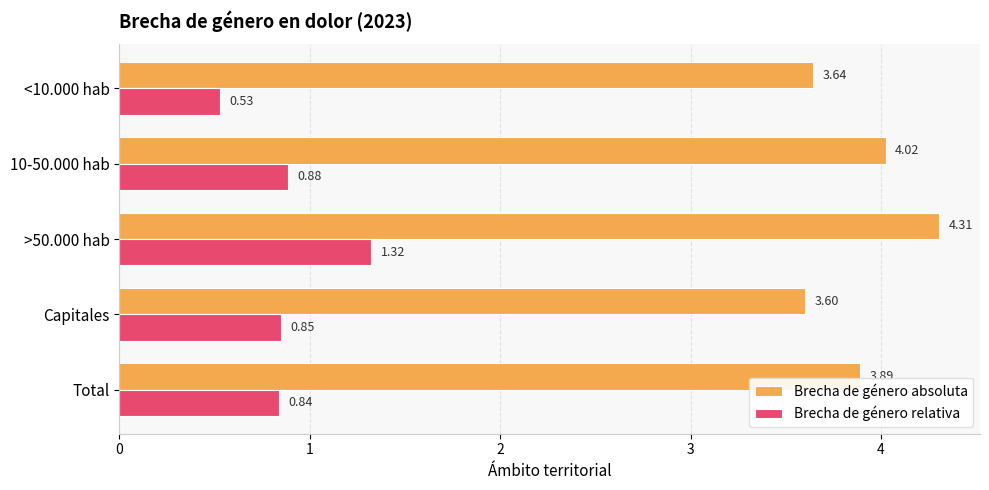

What is the greatest value displayed?

4.3